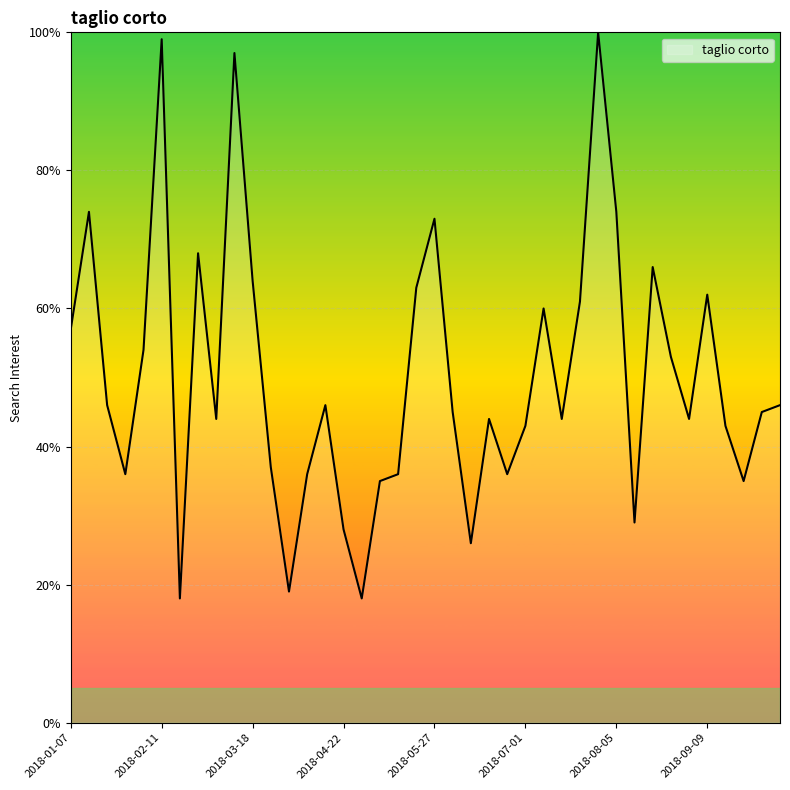

What is the difference between the maximum and minimum values?

82